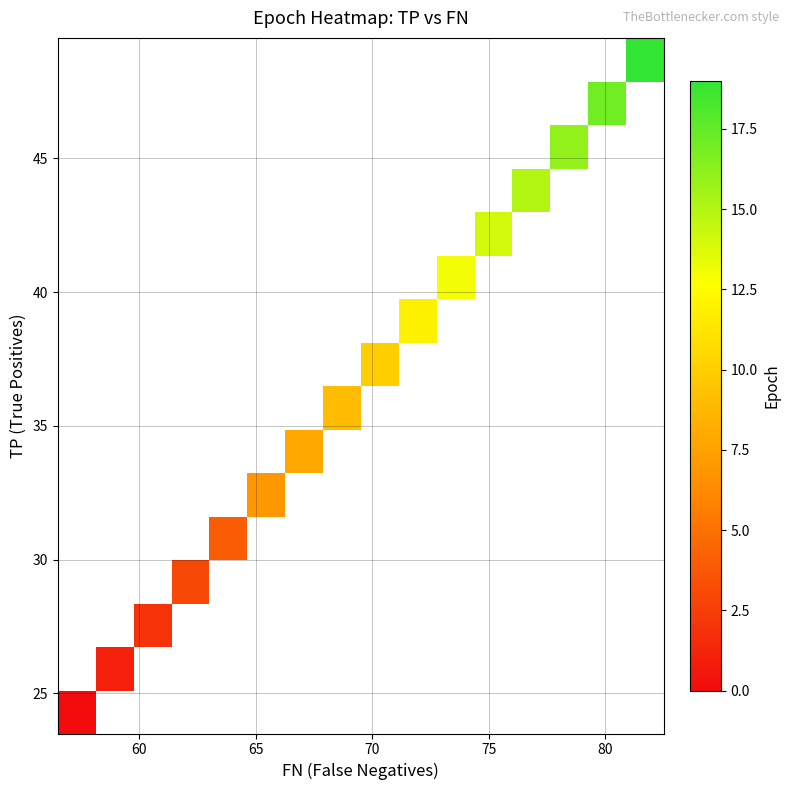

Count the number of data series in this chart.

16